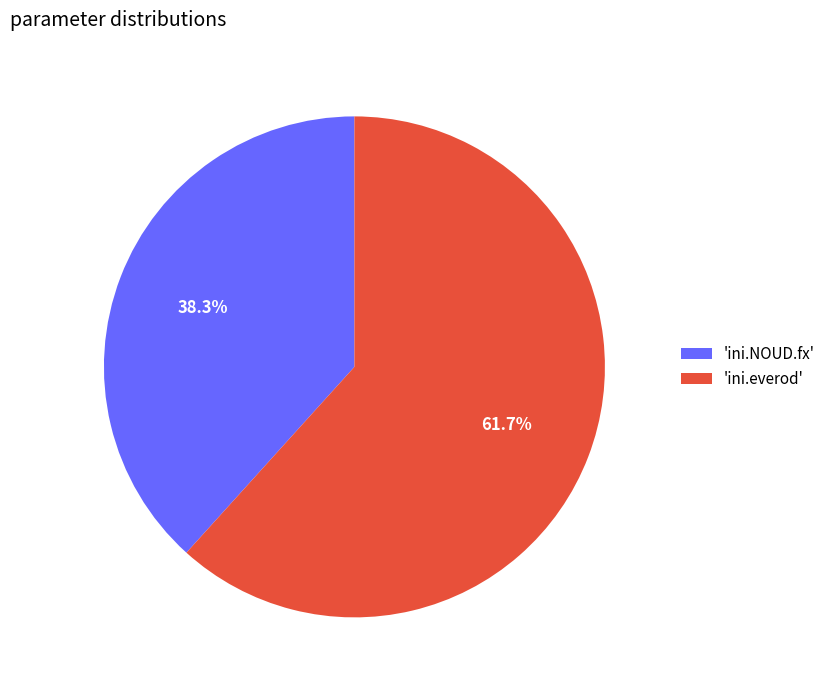

Do 'ini.everod' and 'ini.NOUD.fx' together represent more than half of the pie?

Yes